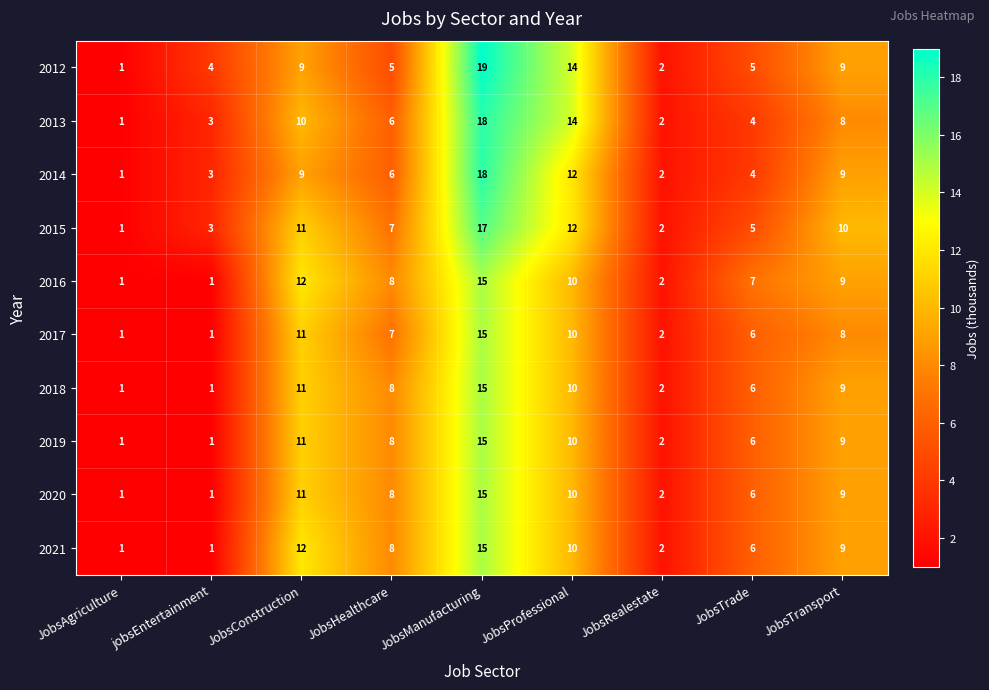

True or false: 2014 has a value of 6 at JobsHealthcare.

True